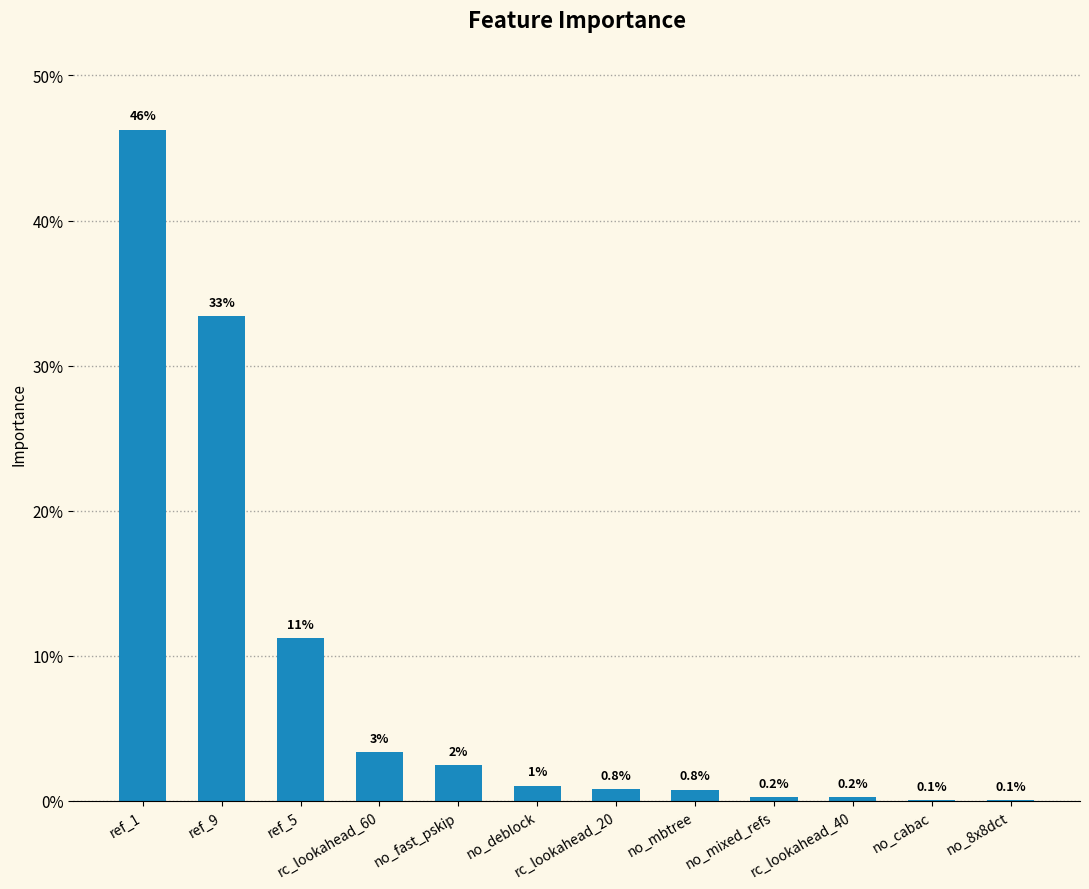

Between ref_9 and no_deblock, which is larger?

ref_9